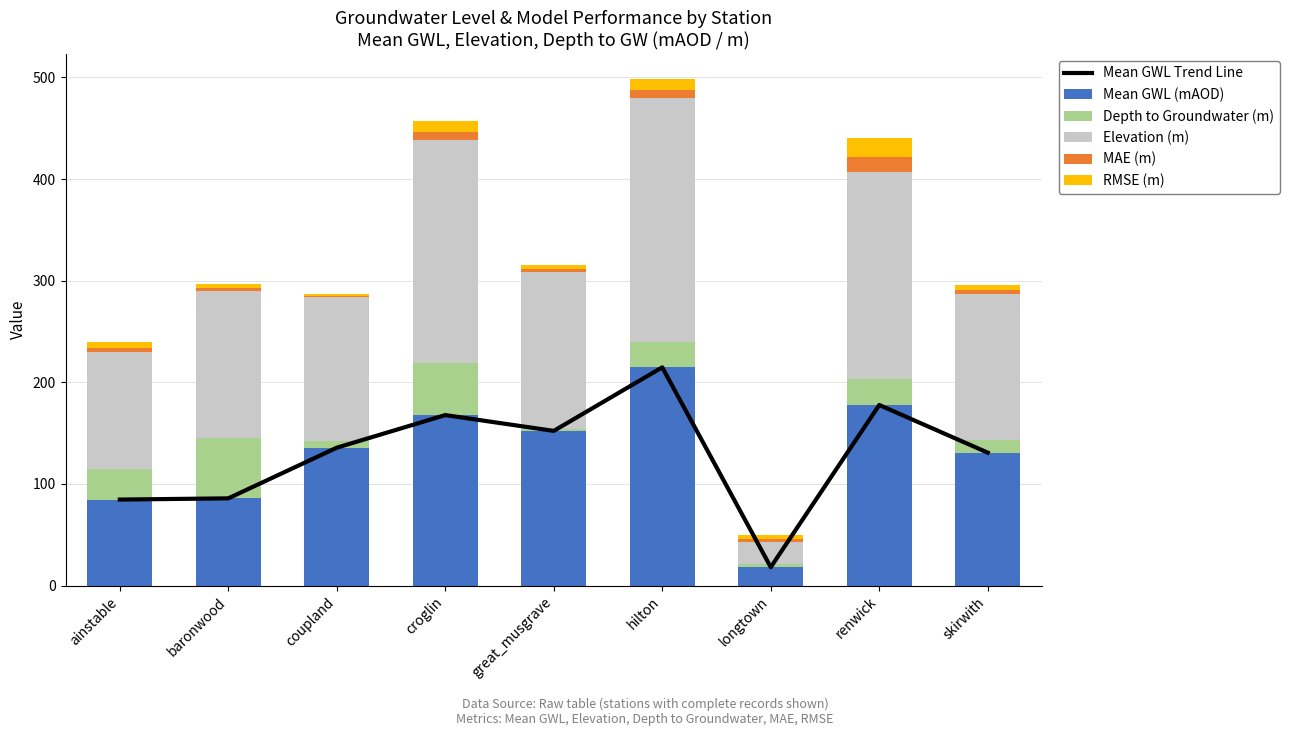

Which label corresponds to the largest value in the chart?

hilton